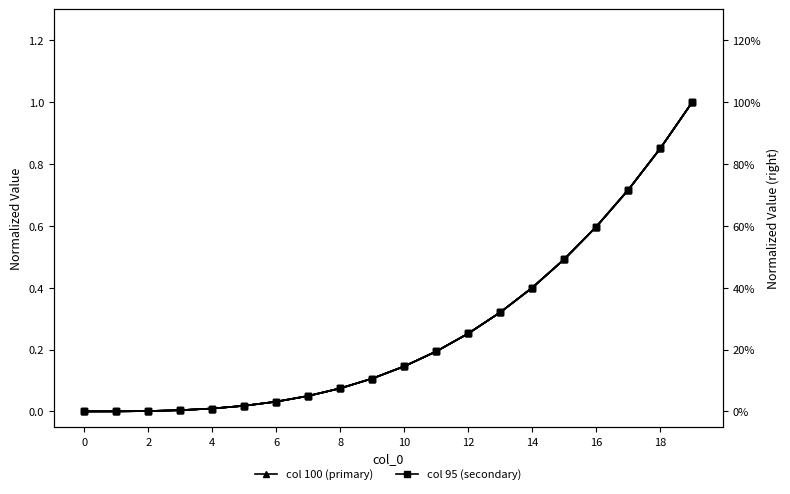

Does the chart have visible grid lines?

No